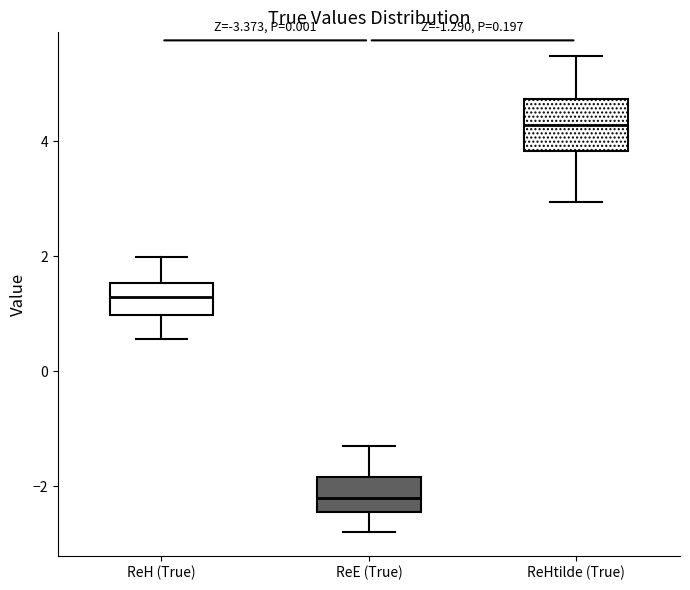

Comparing the boxes themselves (not the whiskers), which one is the tallest?

ReHtilde (True)